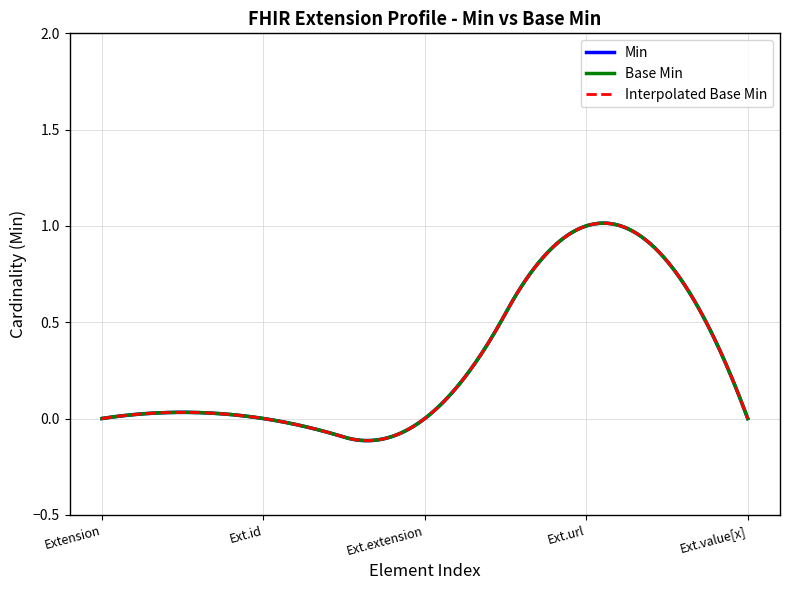

True or false: Min and Base Min intersect in this chart.

False